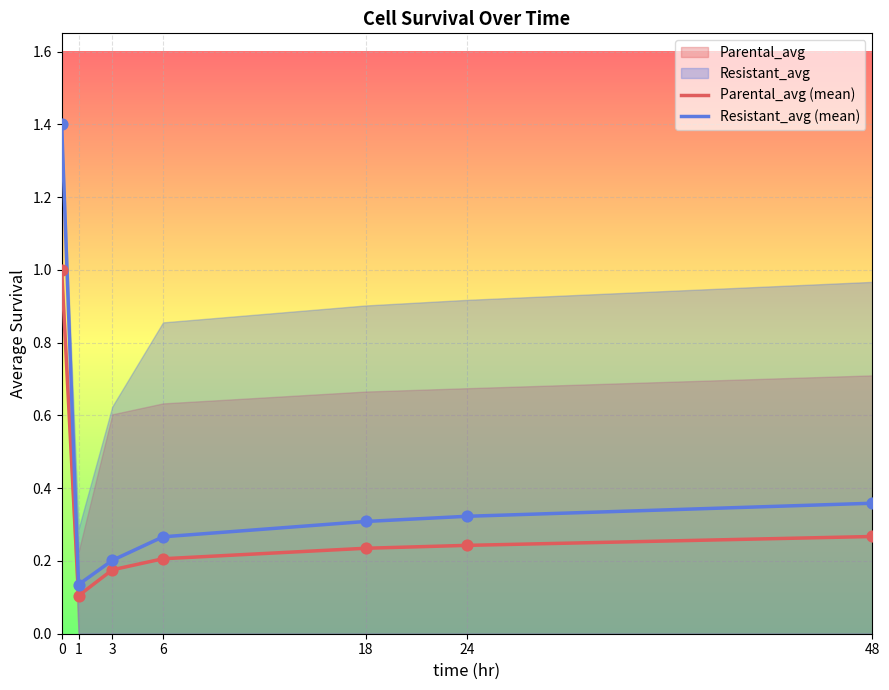

The value of Parental_avg (mean) at 0 is 1.0. True or false?

True